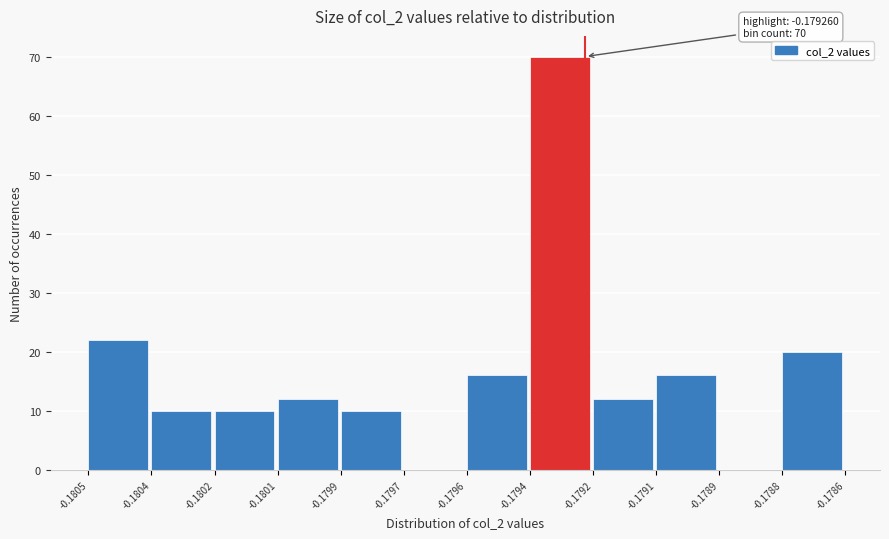

Reading left to right, transcribe all the data shown in this chart.

-0.1805=22	-0.1804=10	-0.1802=10	-0.1801=12	-0.1799=10	-0.1797=0	-0.1796=16	-0.1794=70	-0.1792=12	-0.1791=16	-0.1789=0	-0.1788=20